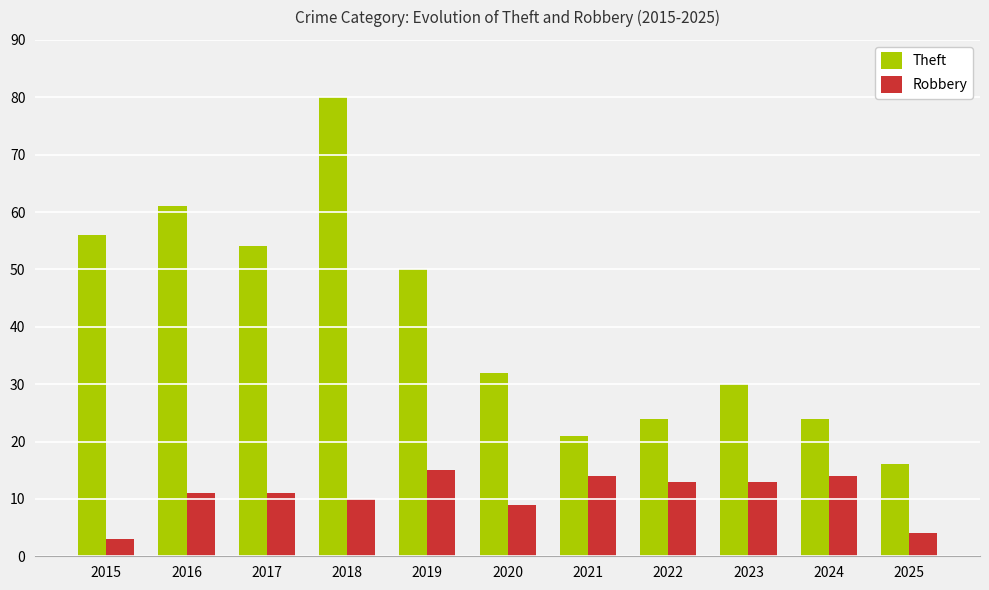

Are the bars horizontal?

No